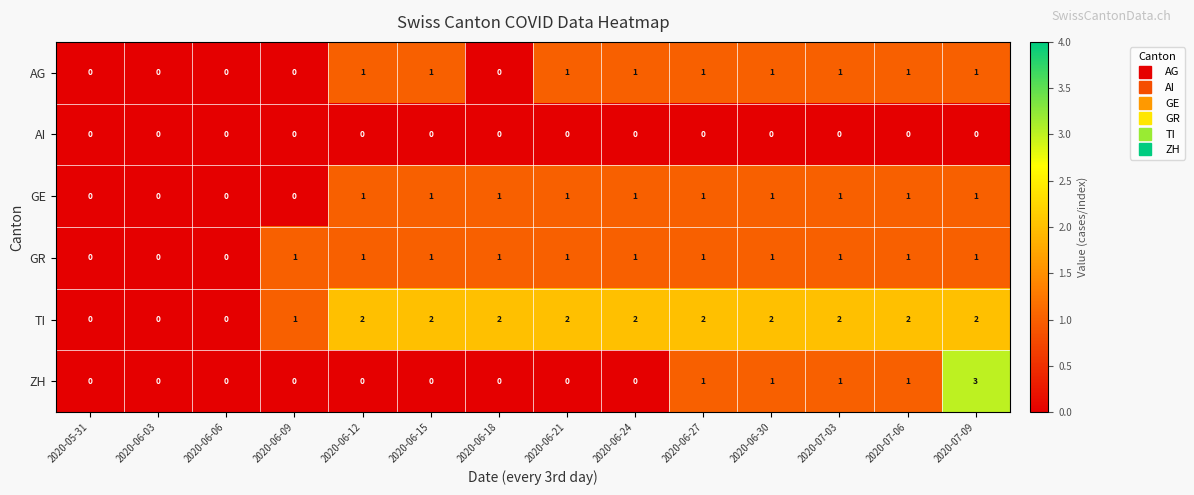

How many TI values are between 1 and 2?

11